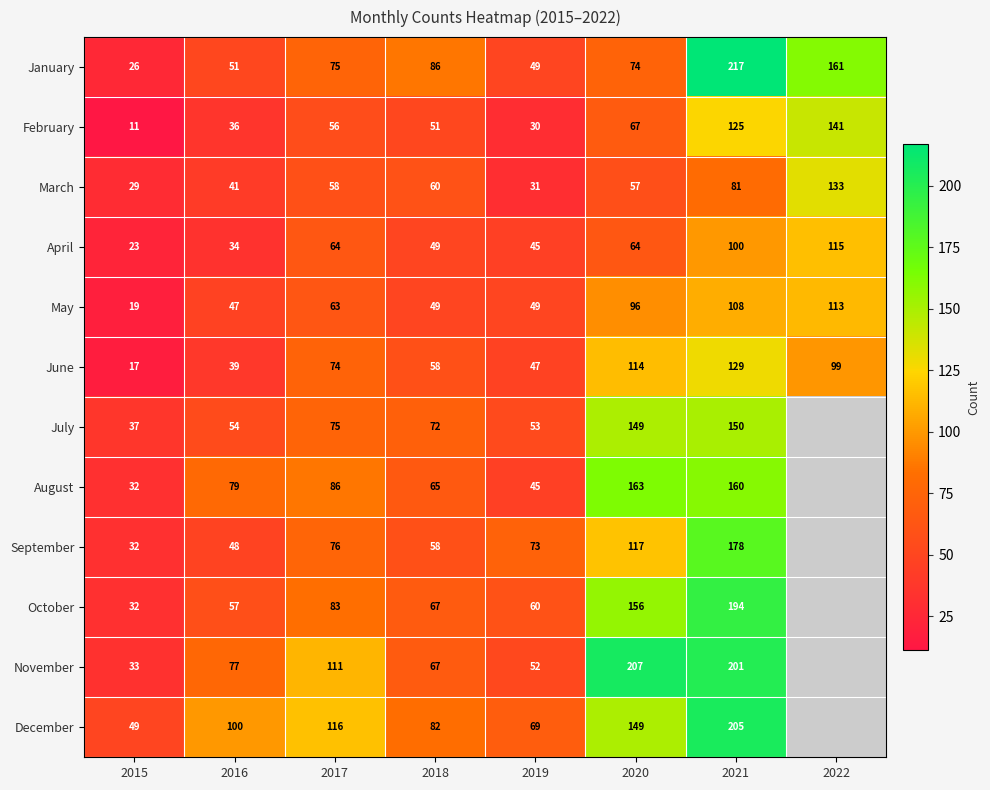

What value does the June series have at 2018, to the nearest 50?

50